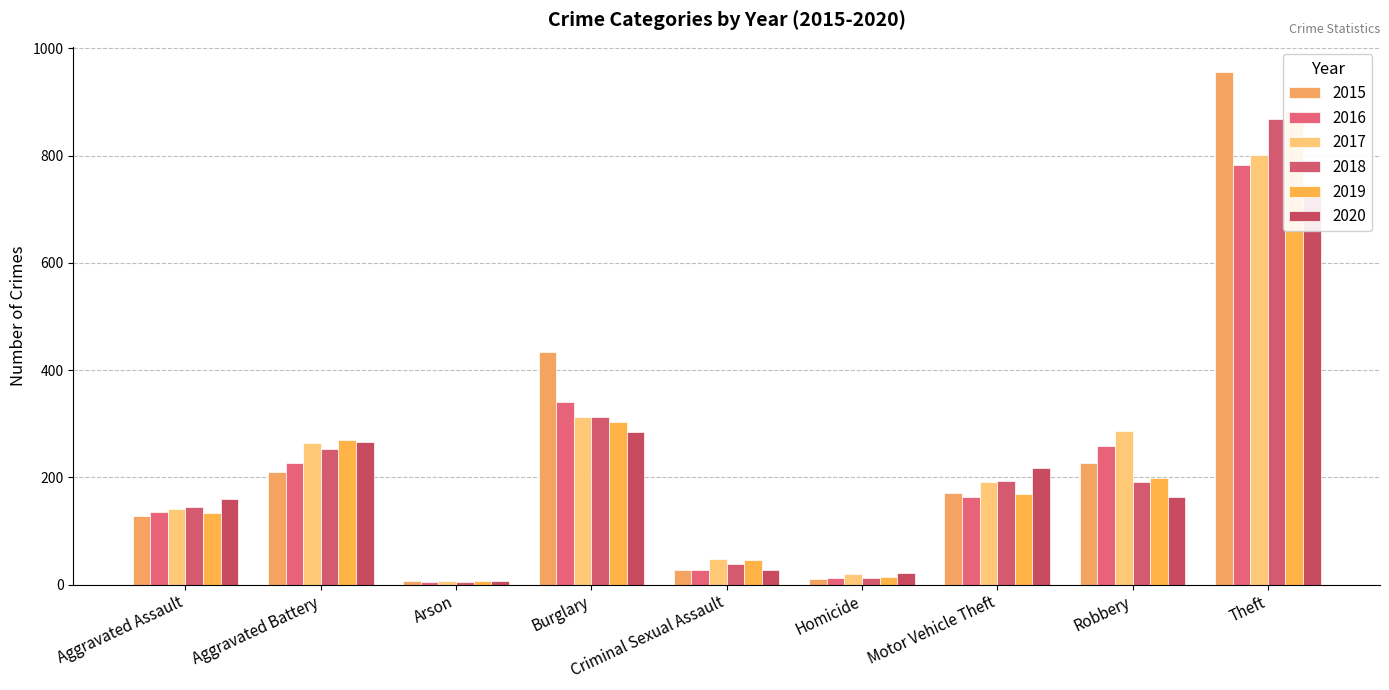

What is the approximate value of 2015 at Aggravated Assault?

127